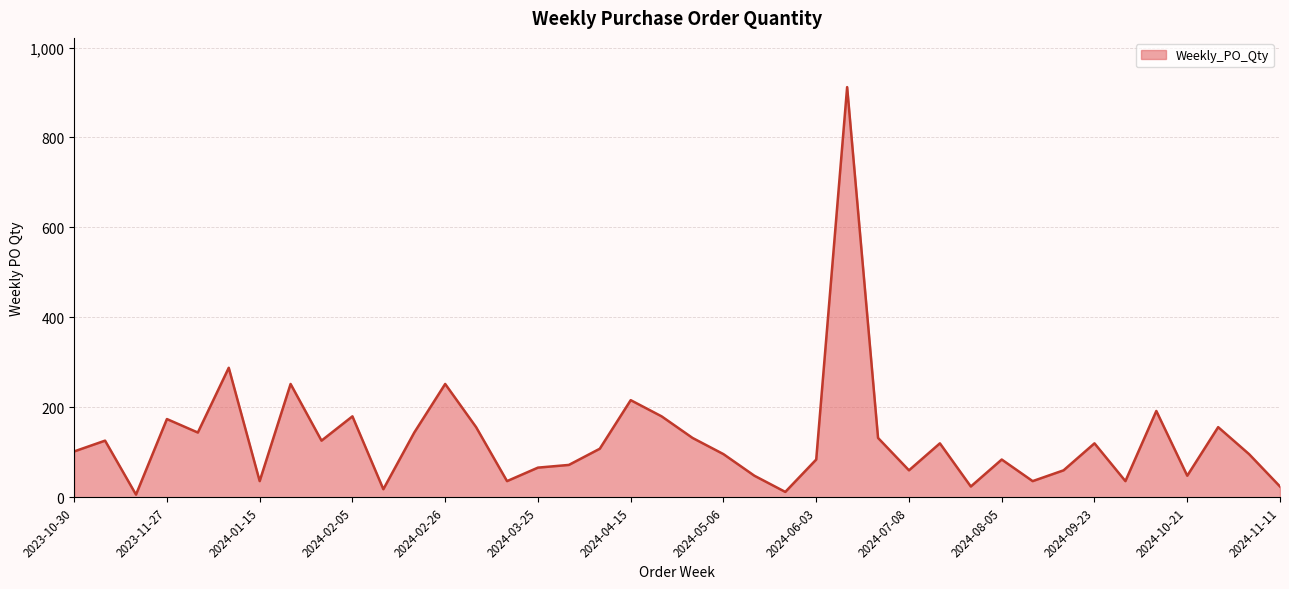

What is the average value?

129